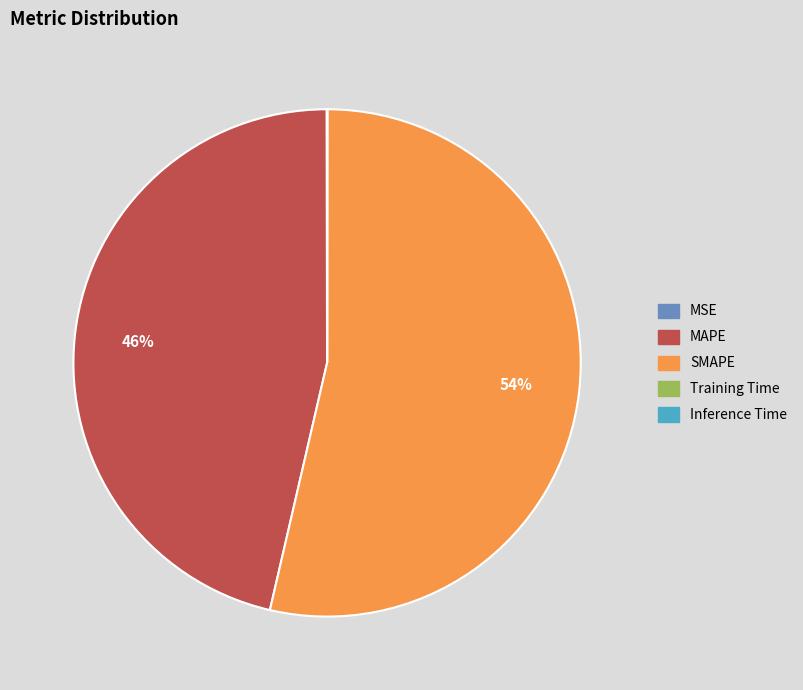

Which has a higher value, MAPE or SMAPE?

SMAPE